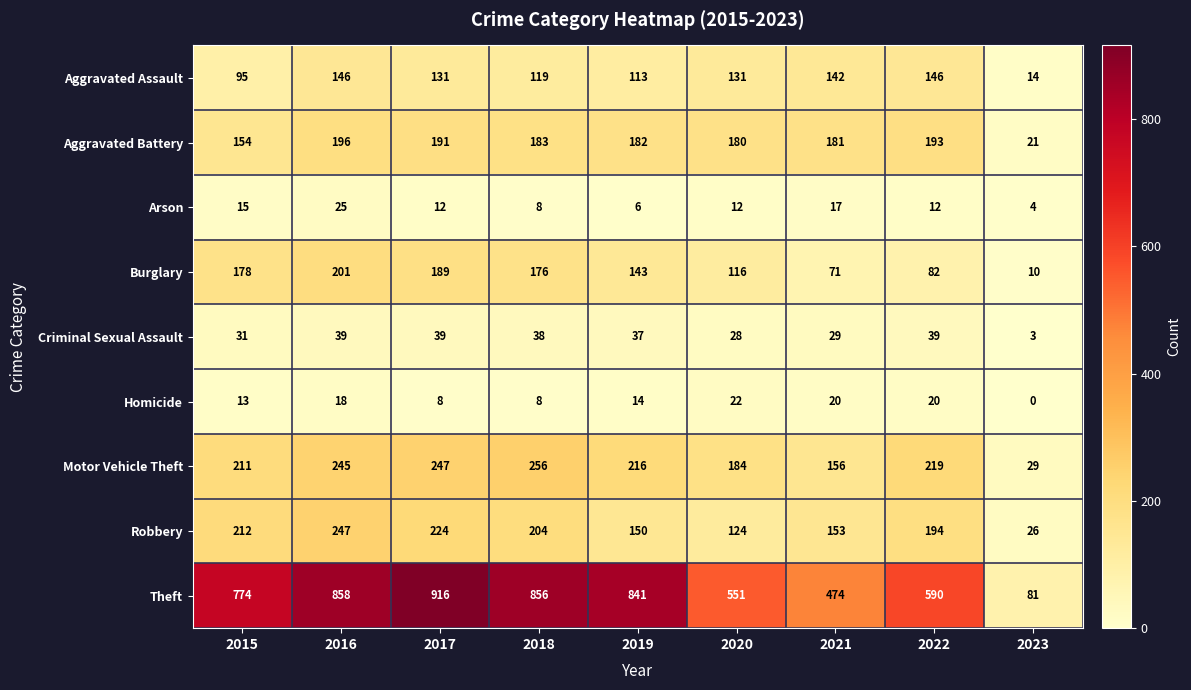

At which category is the sum across all series the highest?

2016